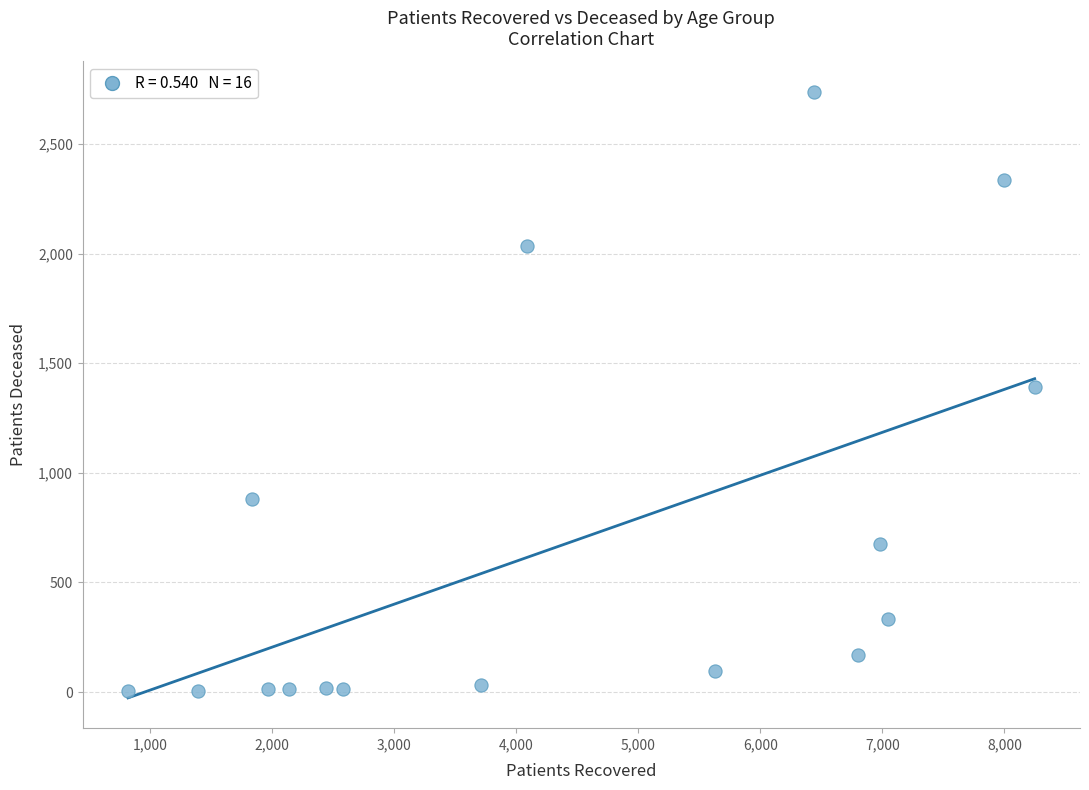

What is the range of Y values (max minus min)?

2736